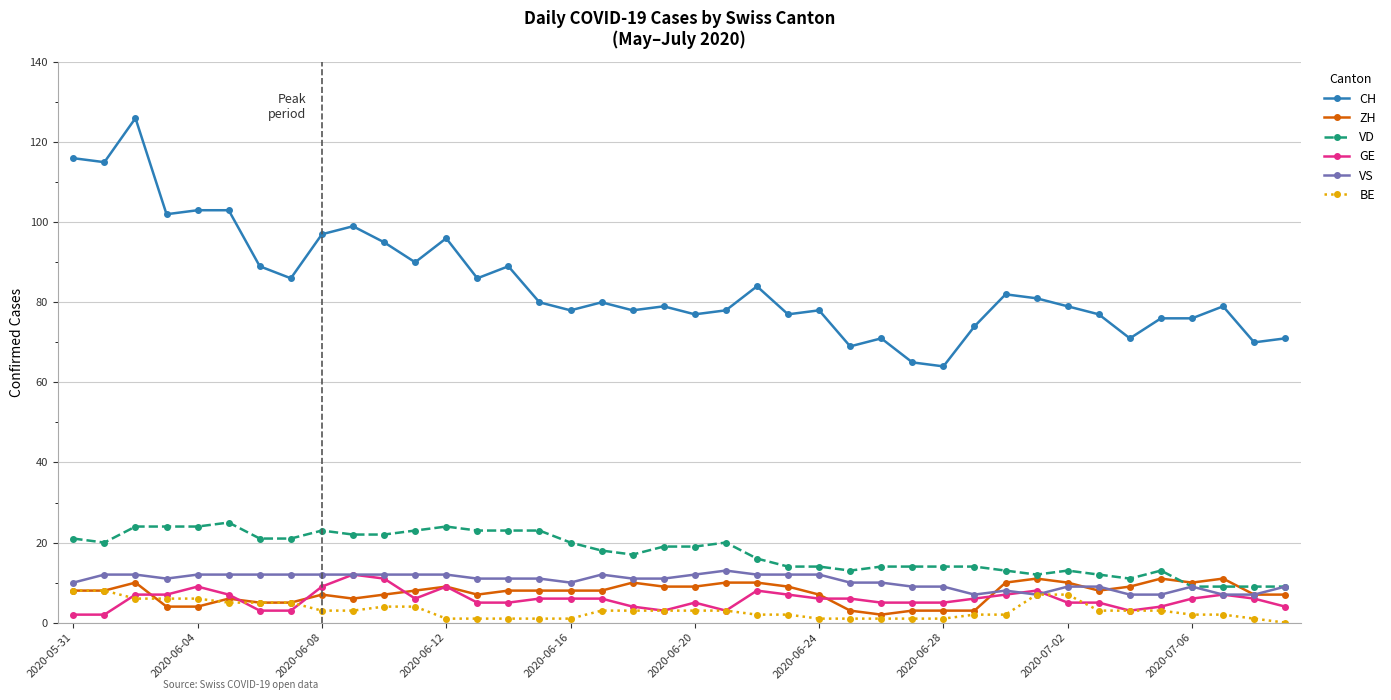

How many lines are shown in the chart?

6